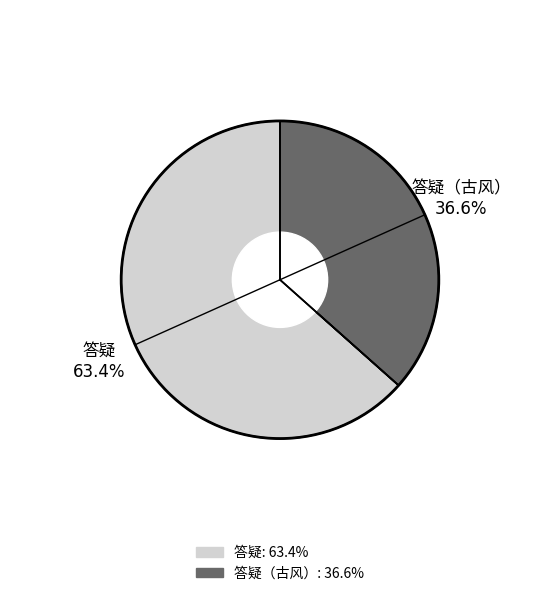

Is there a majority slice in this chart?

Yes